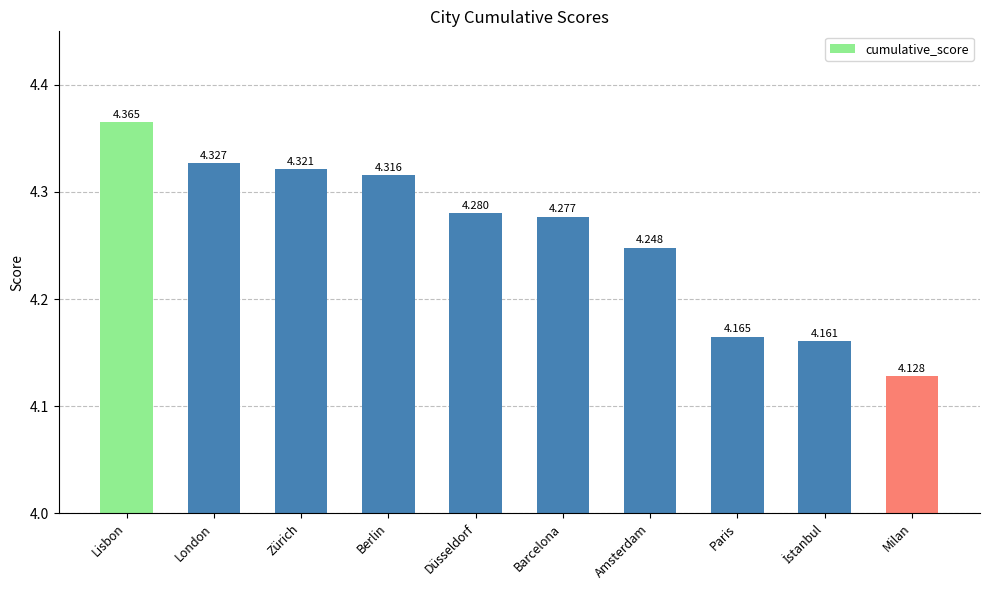

True or false: the data shows 4.3 at Berlin.

True